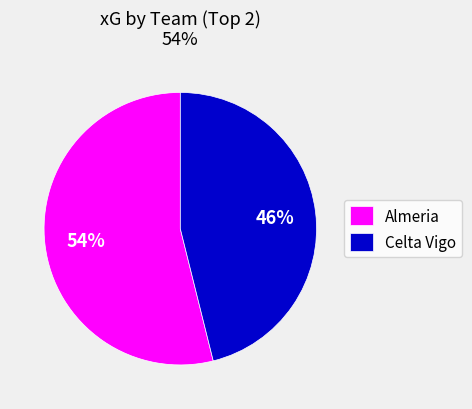

To the nearest percent, what is the average slice percentage?

50%